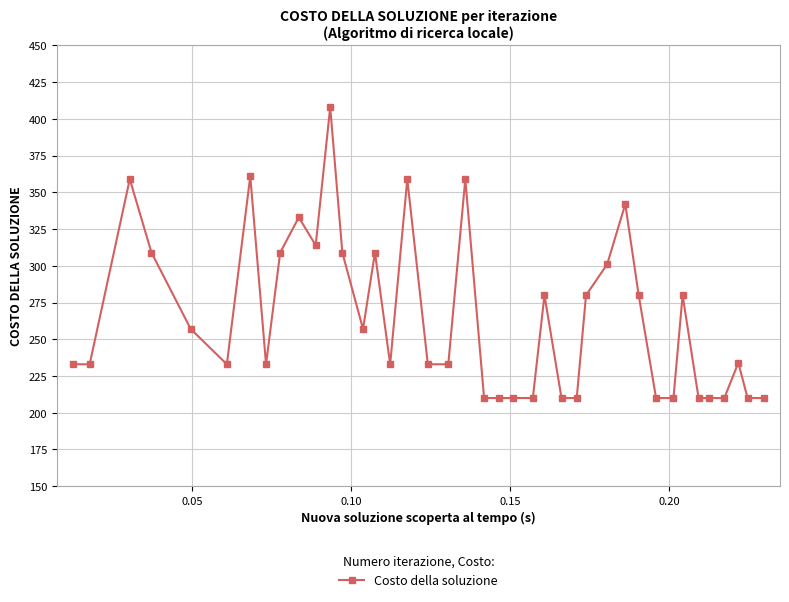

How many lines are shown in the chart?

1